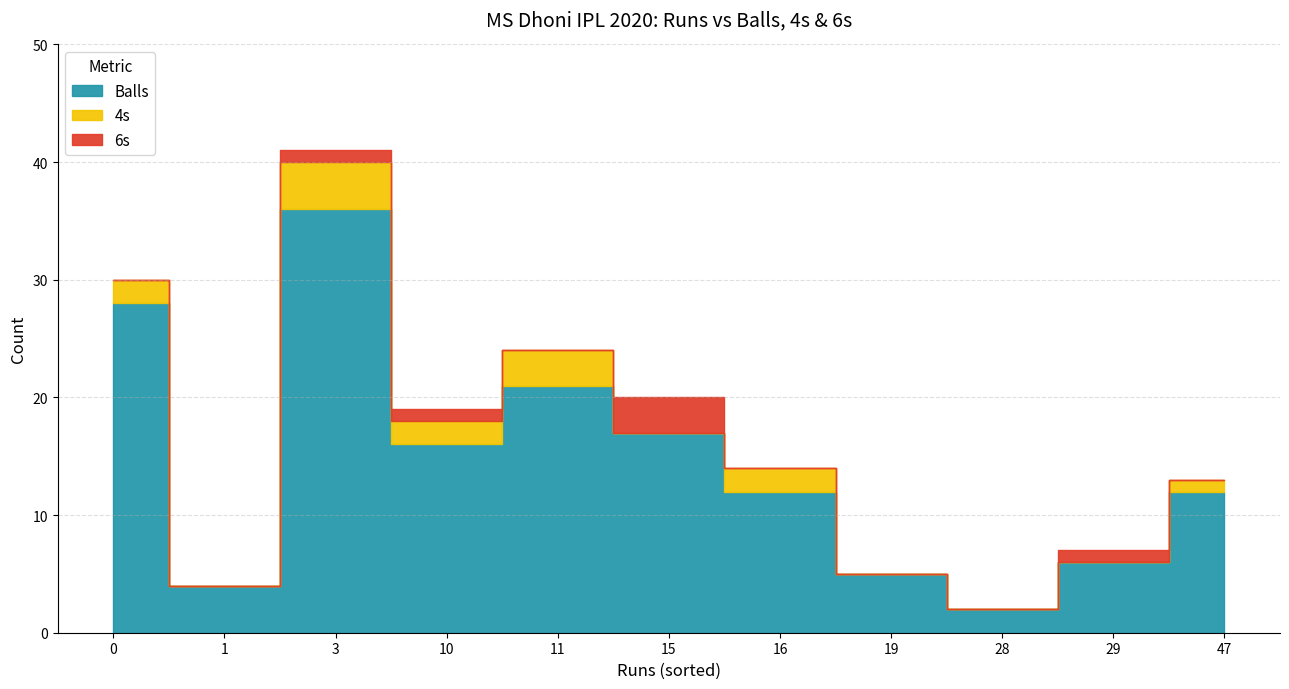

At which category does numberOf4 reach its first local peak?

3